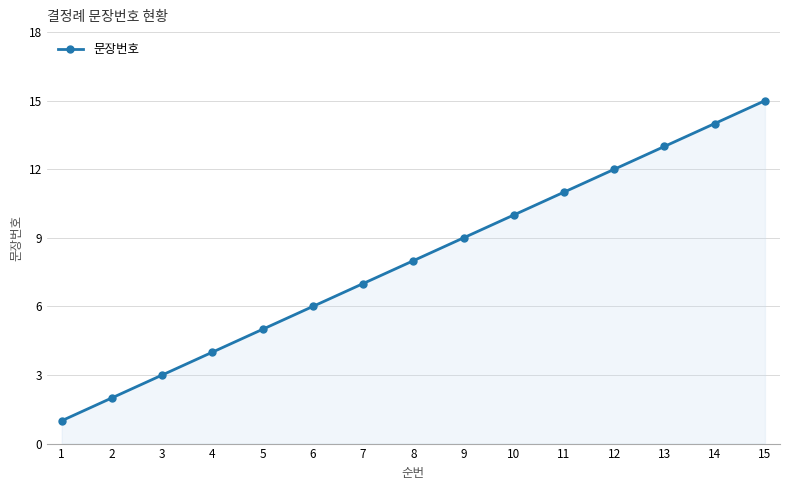

Rank the categories by value from highest to lowest.

15, 14, 13, 12, 11, 10, 9, 8, 7, 6, 5, 4, 3, 2, 1